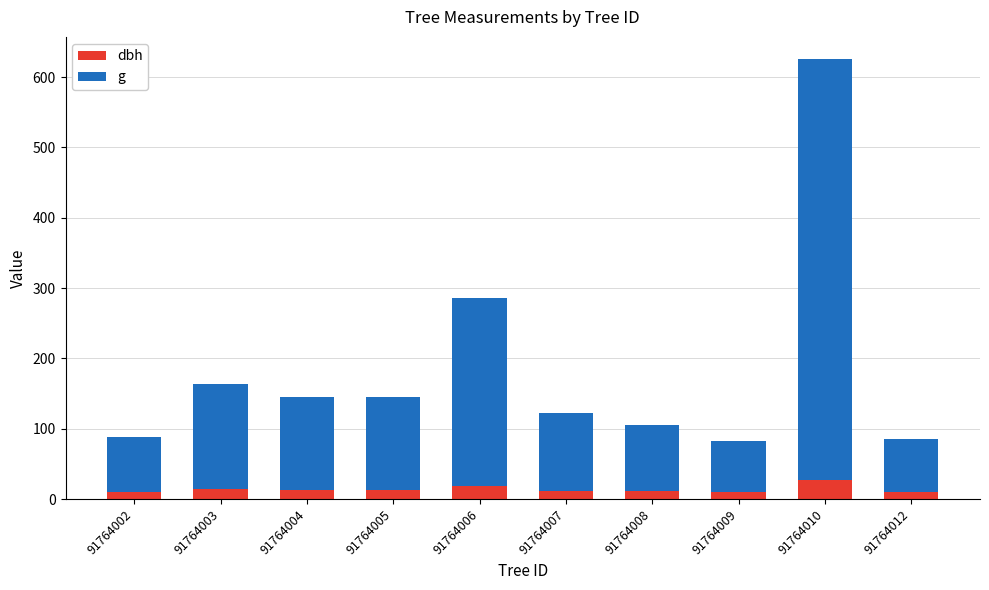

At which category is the sum across all series the highest?

91764010